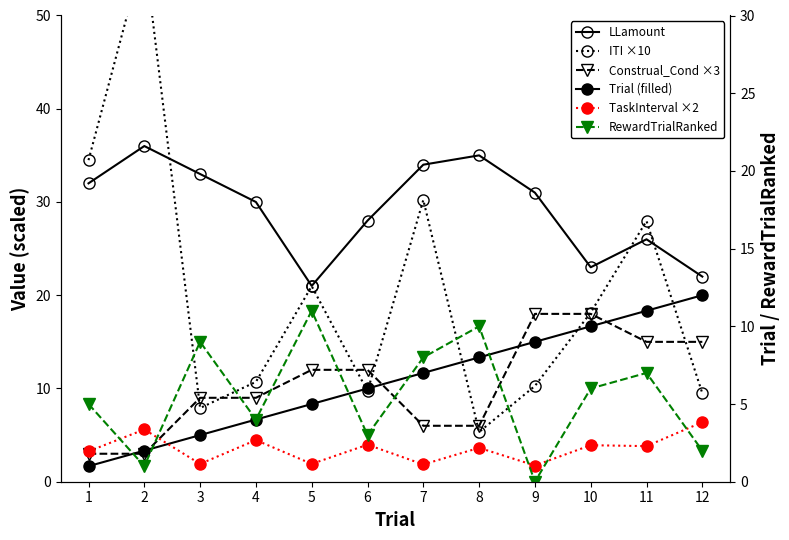

Is it true that LLamount equals 7.0 at 5?

False